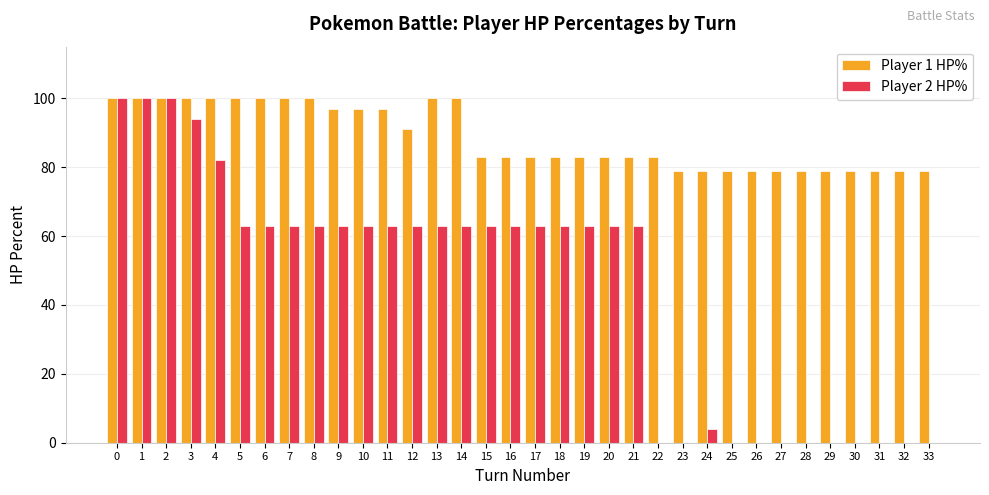

What are all the series names shown in the legend?

Player 1 HP%, Player 2 HP%